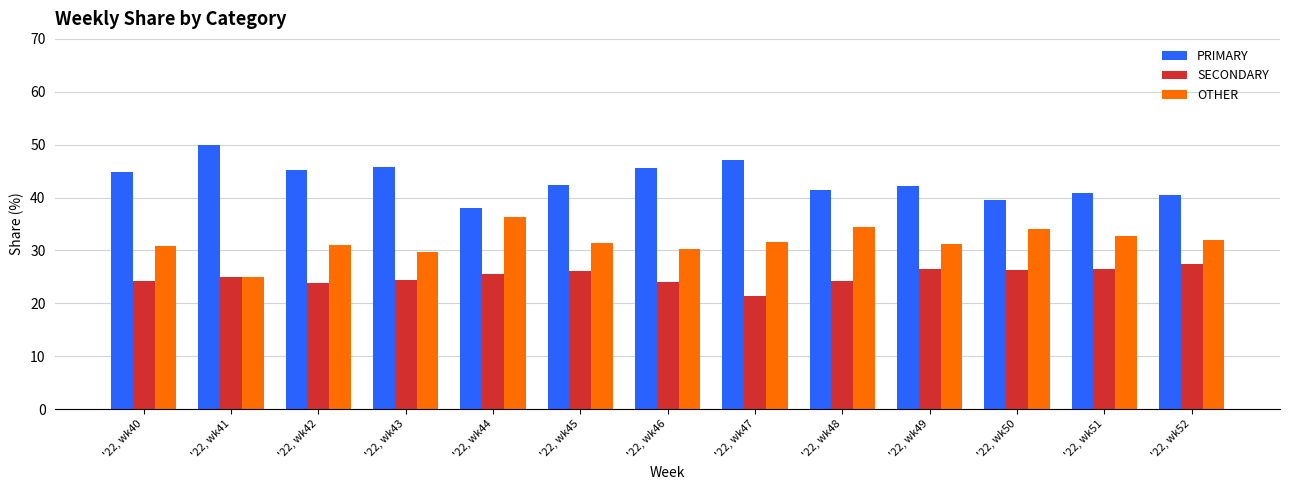

What is the total value across all series at '22, wk48?

100.0